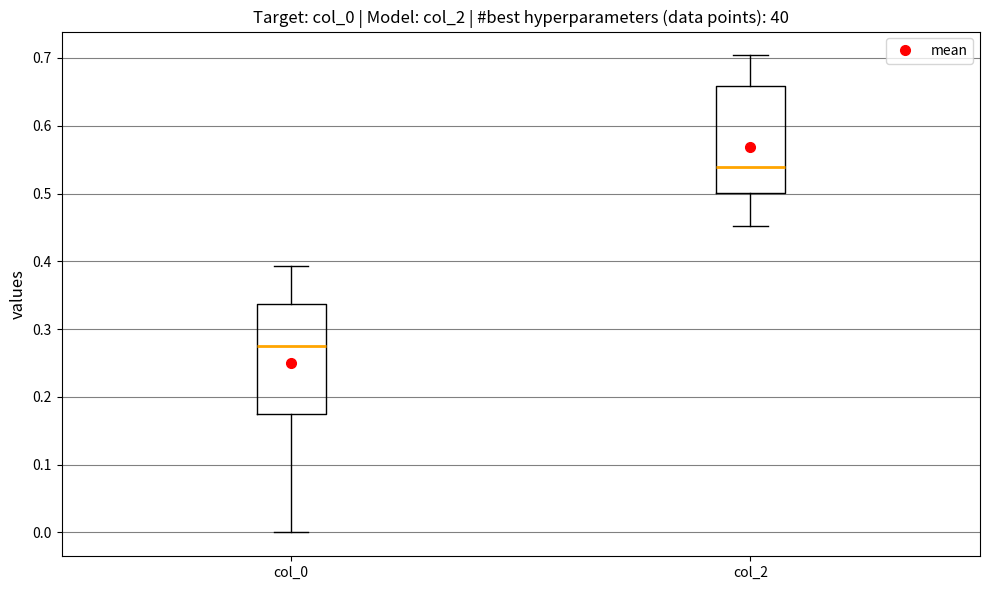

Where does the lower whisker of the box for col_2 end on the y-axis? The values are not printed on the chart, so give them approximately, as read against the axis.

0.45